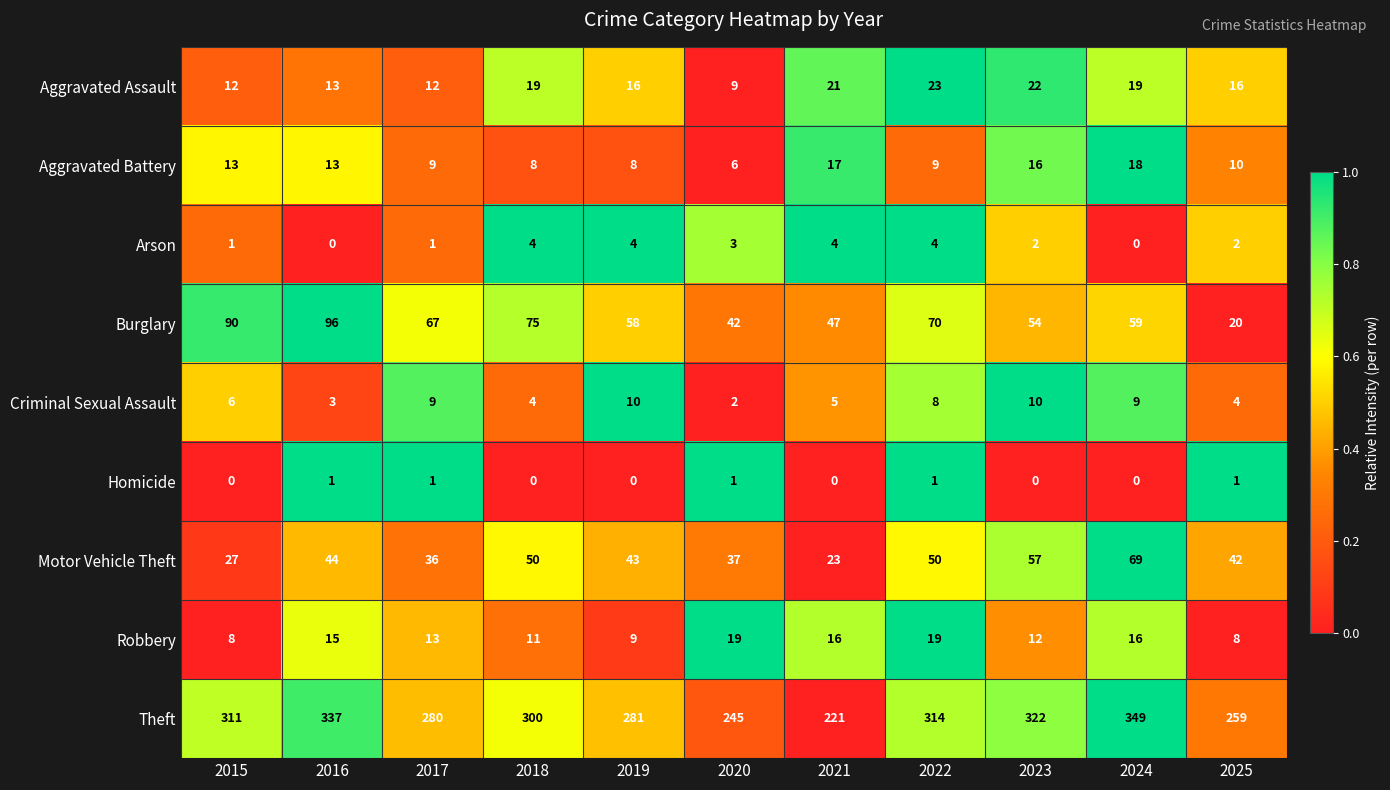

At which category is the sum across all series the highest?

2024